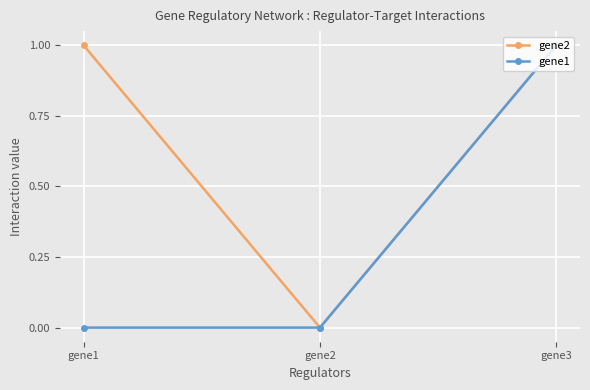

Rank the series by their average value, from lowest to highest.

gene1, gene2